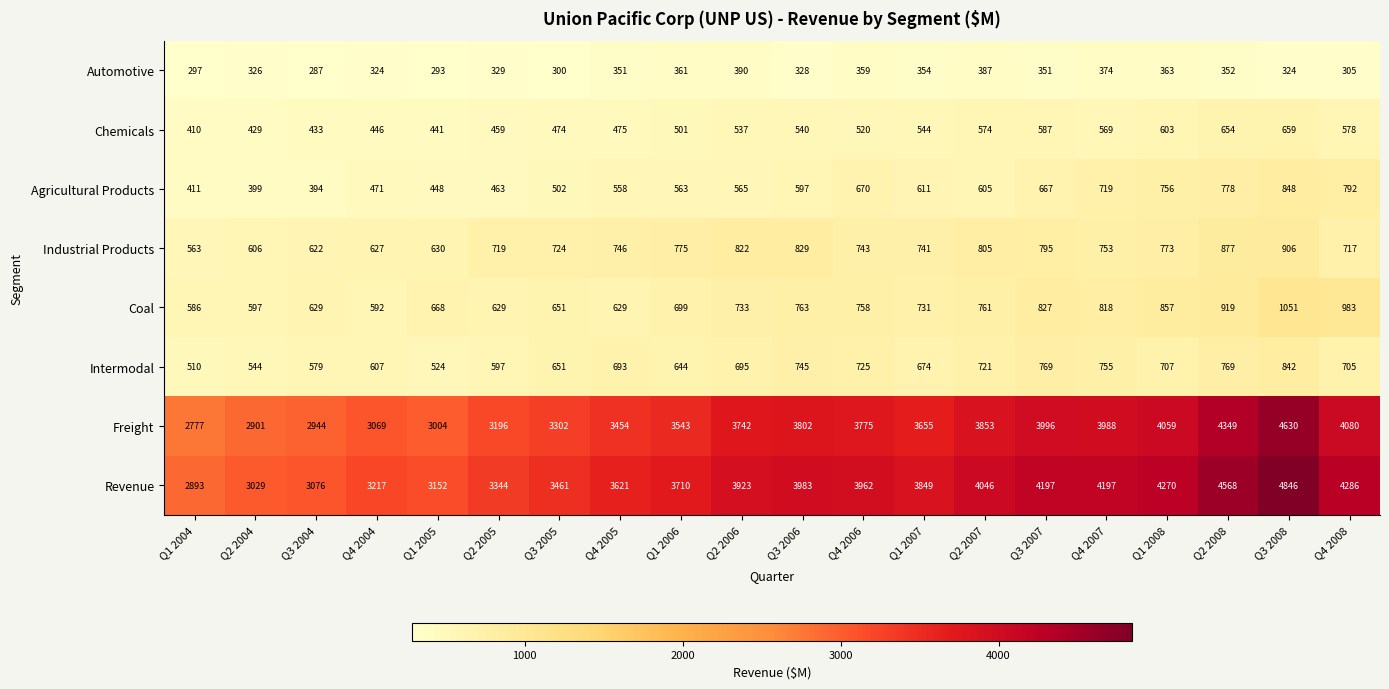

At how many categories does at least one series exceed 1986?

20